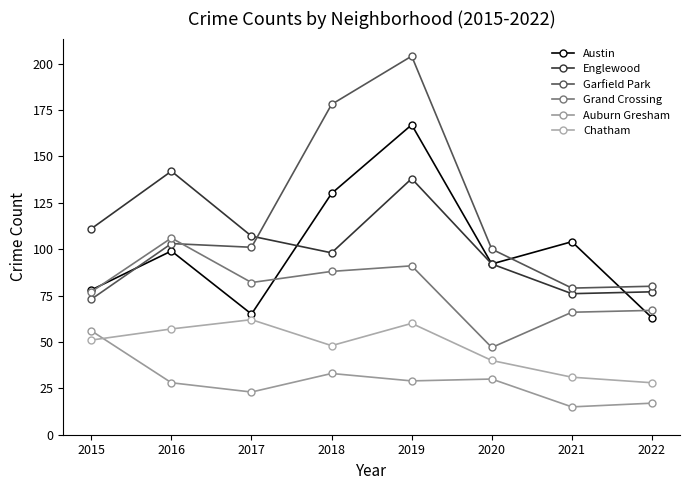

What are all the series names shown in the legend?

Austin, Englewood, Garfield Park, Grand Crossing, Auburn Gresham, Chatham